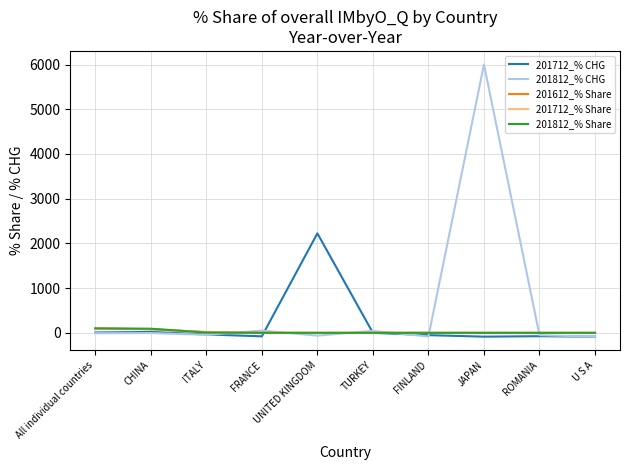

What is the maximum value shown in the chart?

6000.0